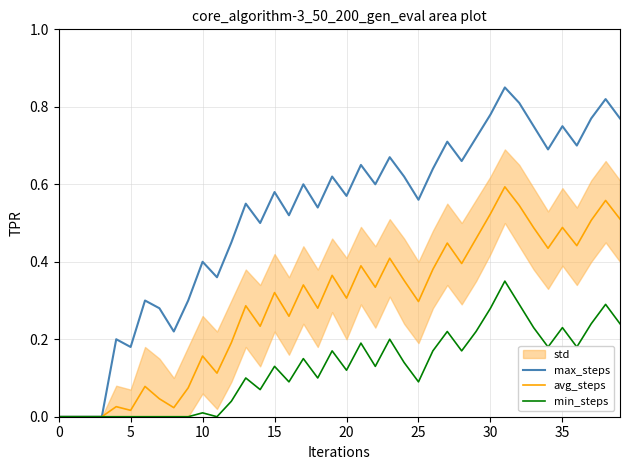

How many lines are shown in the chart?

3